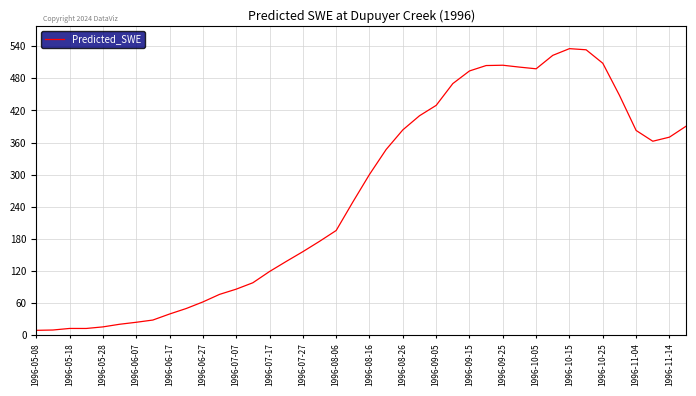

What is the greatest value displayed?

535.5